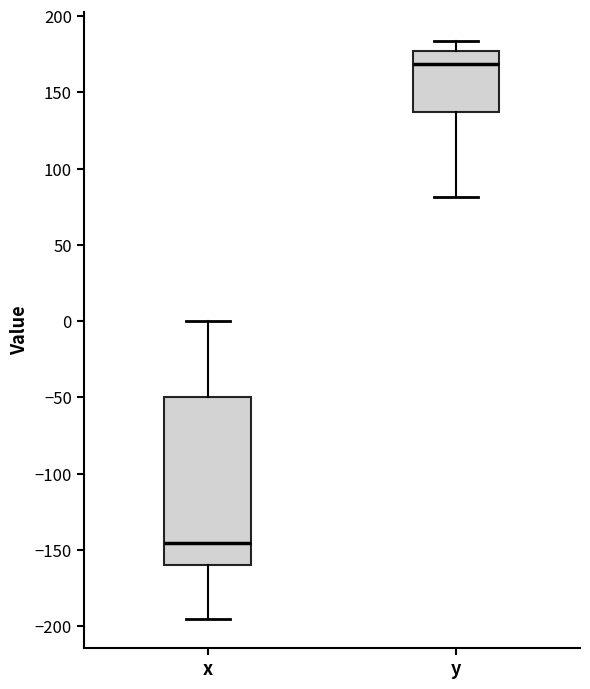

Which box has the highest median line?

y